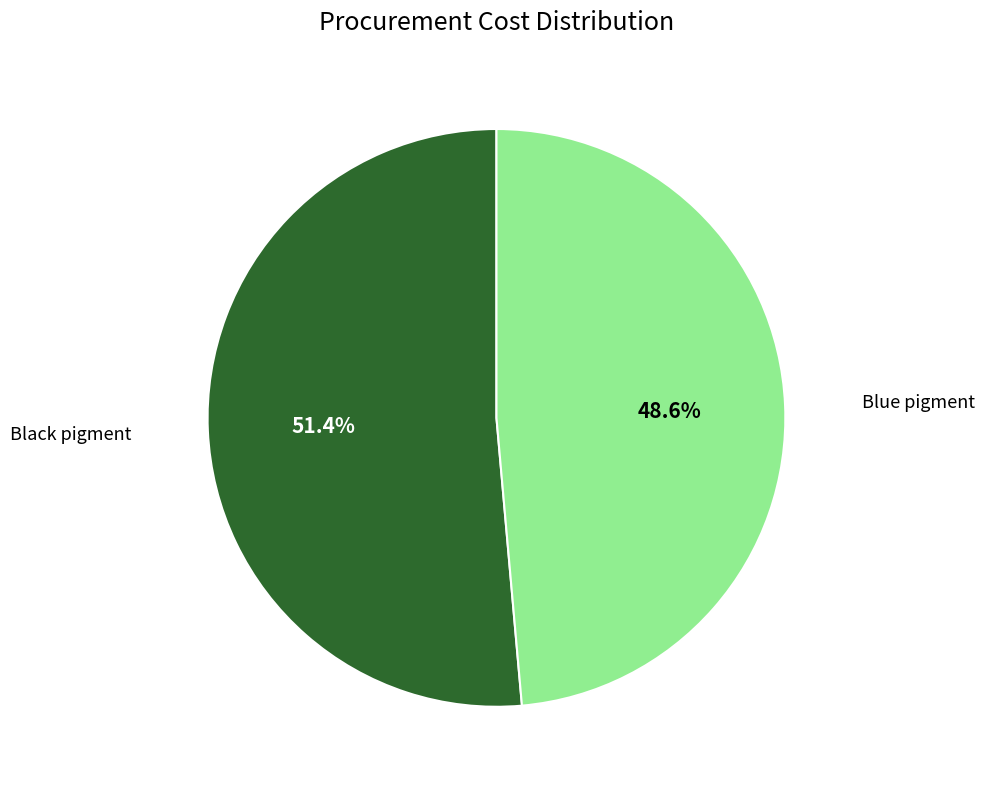

Is there any slice that represents more than half of the pie?

Yes